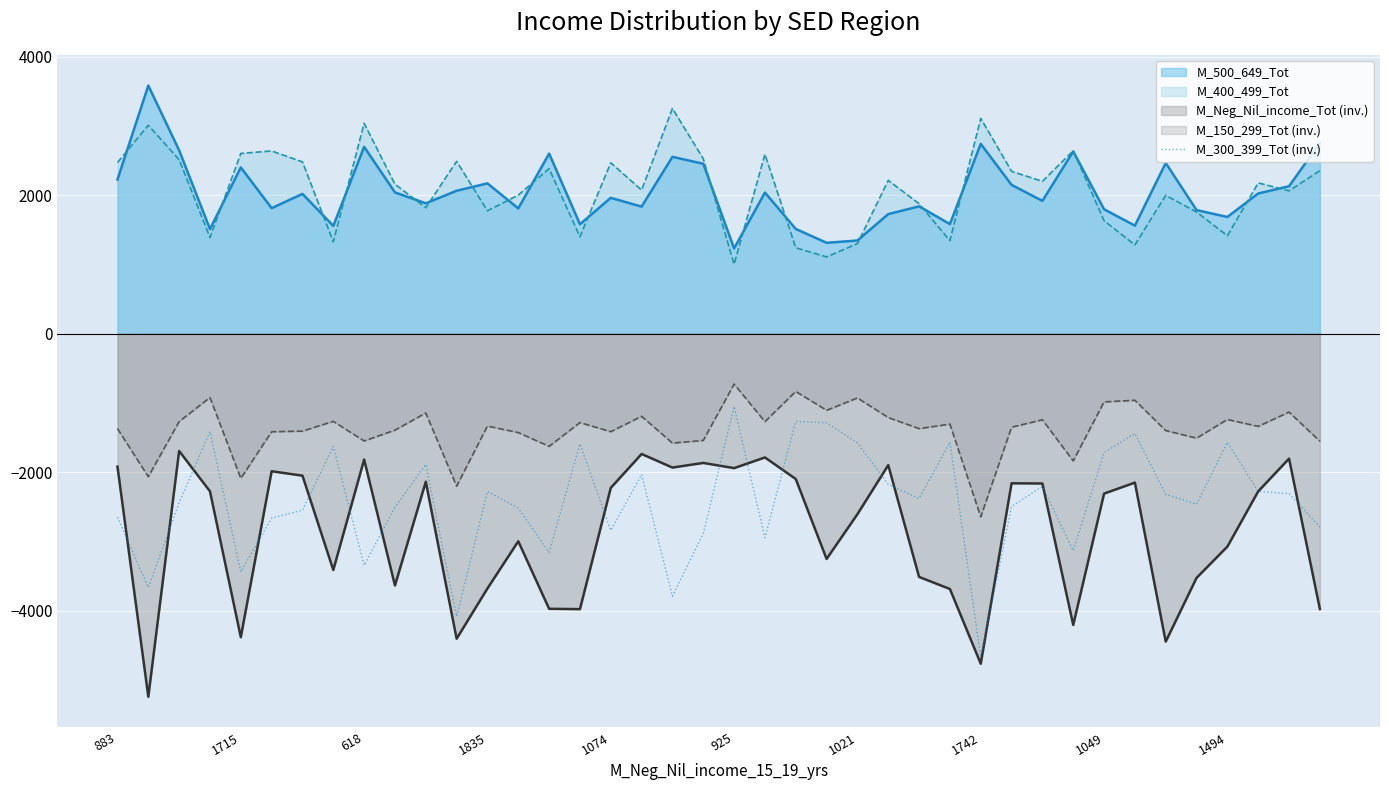

How many lines are shown in the chart?

5